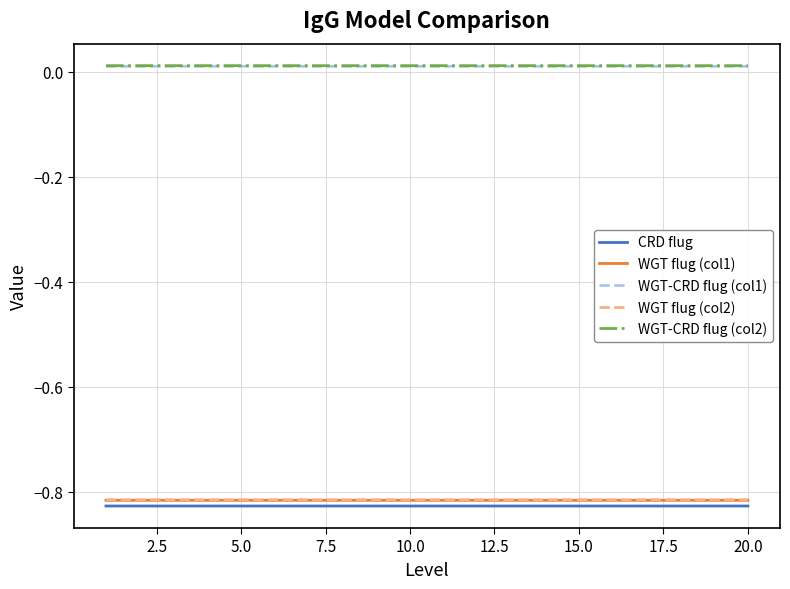

True or false: WGT flug (col2) and CRD flug intersect in this chart.

False